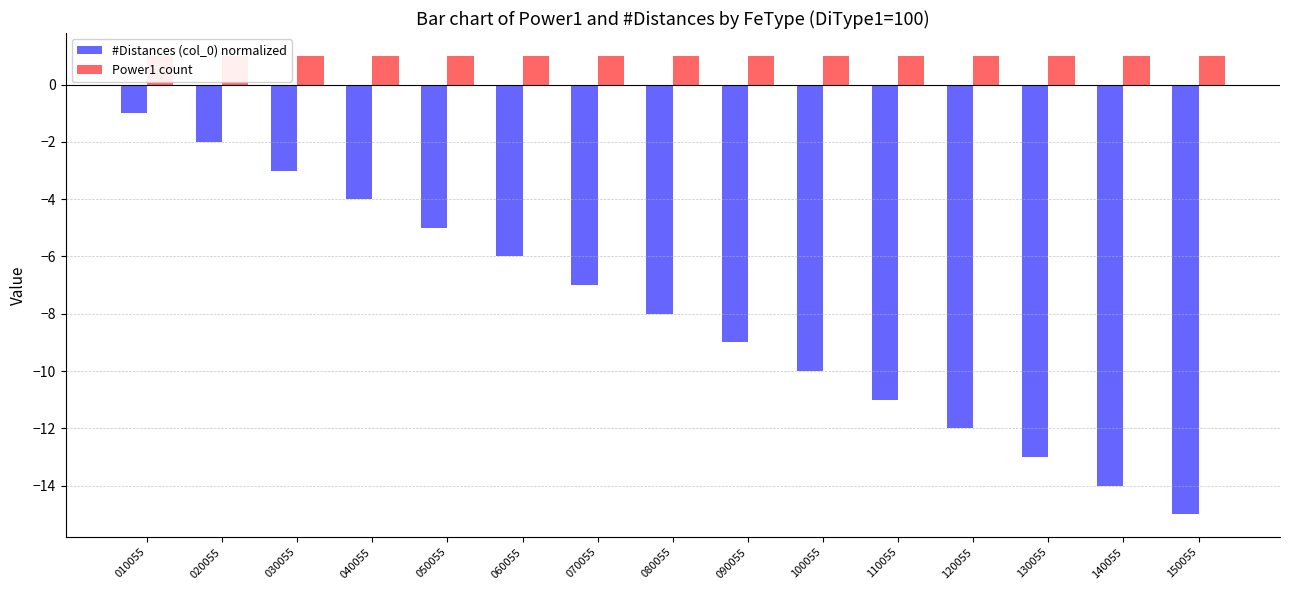

Reading right to left, what are all the values shown in this chart?

#Distances (col_0) normalized: -15	-14	-13	-12	-11	-10	-9	-8	-7	-6	-5	-4	-3	-2	-1
Power1 count: 1	1	1	1	1	1	1	1	1	1	1	1	1	1	1